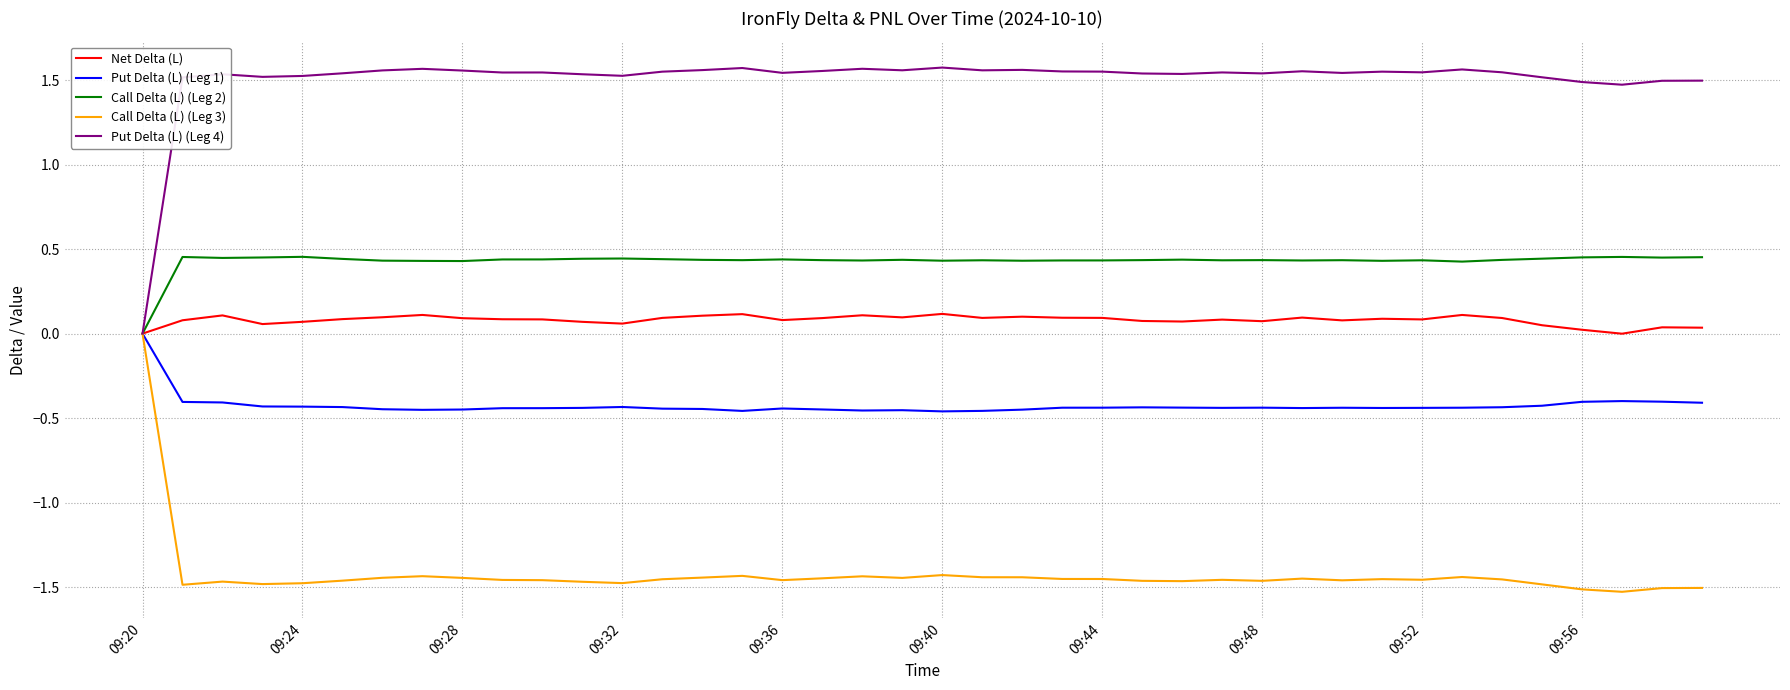

Which series has the largest total across all categories?

Put Delta (L) (Leg 4)